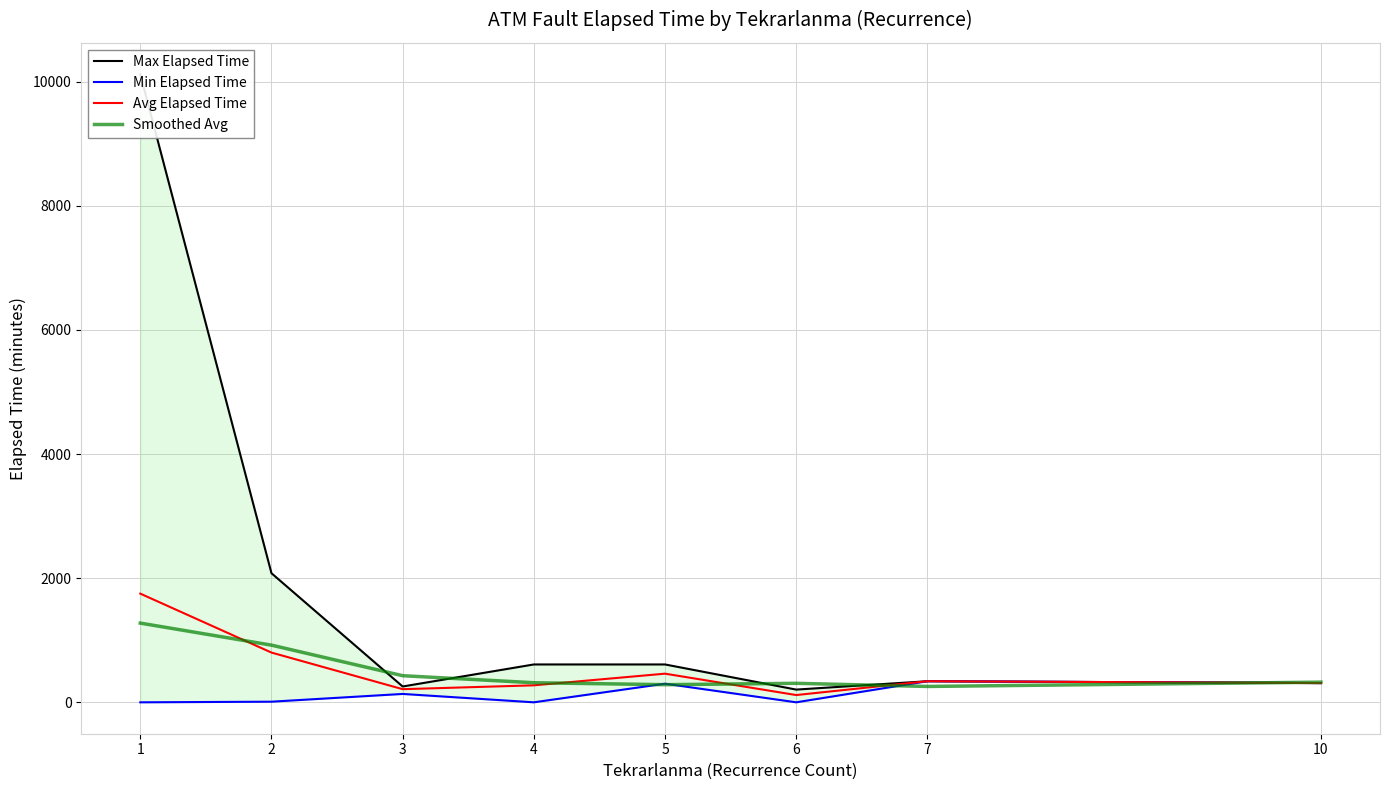

Between 4 and 6, which series saw the biggest shift?

Max Elapsed Time